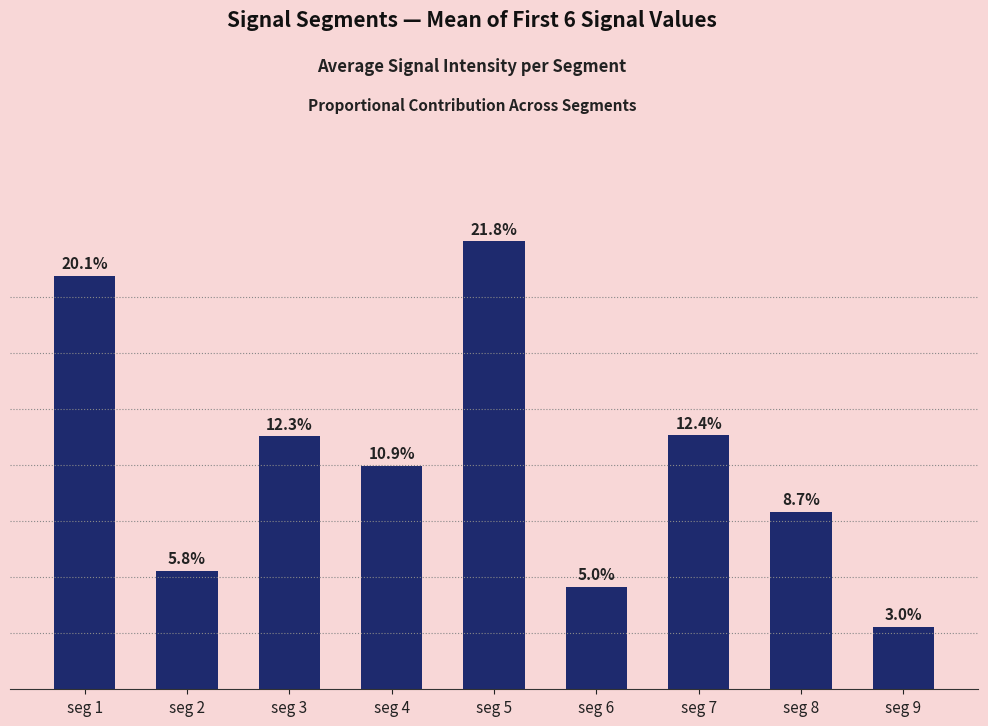

The chart shows a value of 0.0 at seg 4. True or false?

False